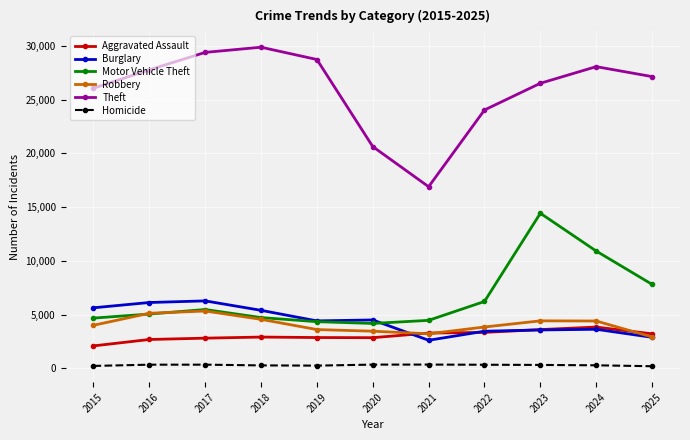

How many distinct data groups are displayed?

6